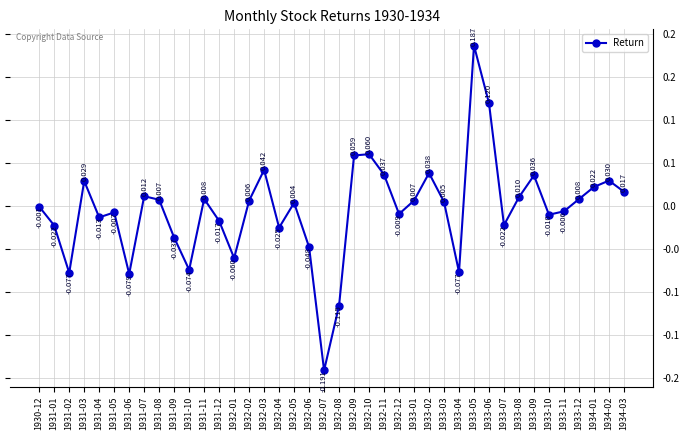

Is this an area chart (filled region under the line)?

No